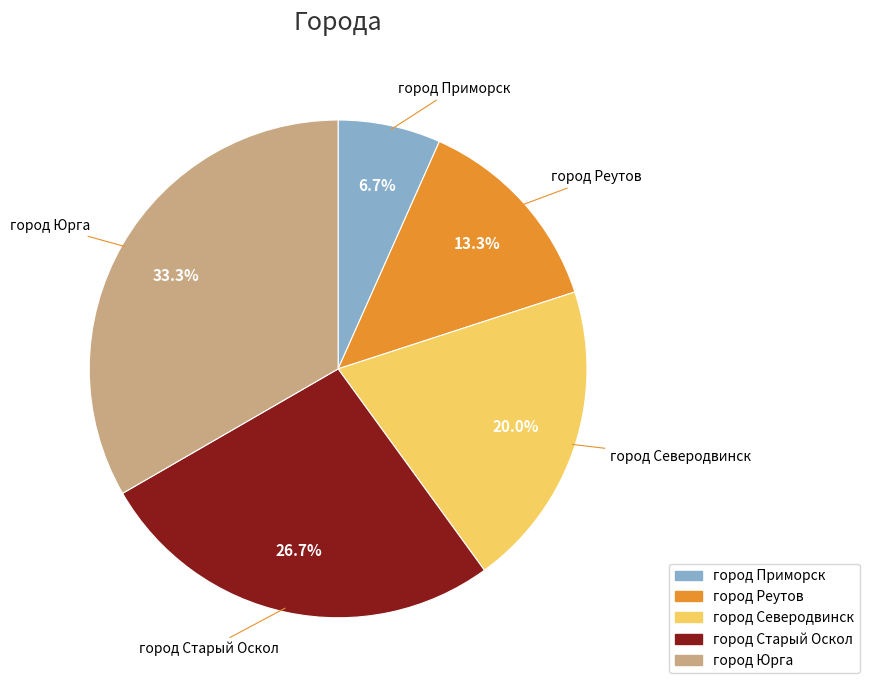

To the nearest percent, what is the combined percentage of город Старый Оскол and город Северодвинск?

47%